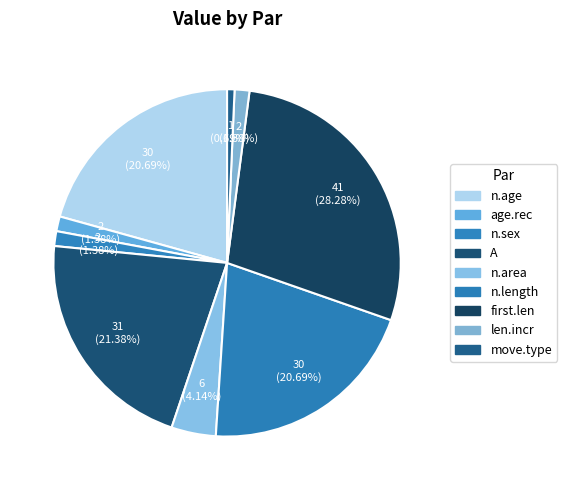

How many slices are in this pie chart?

9